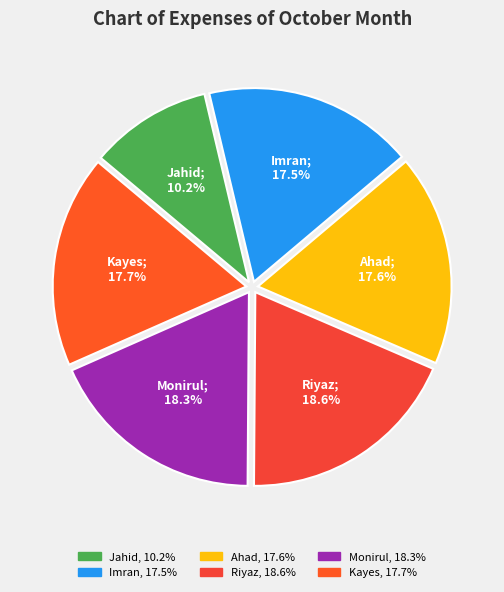

Is it true that Kayes is 18% of the pie?

True